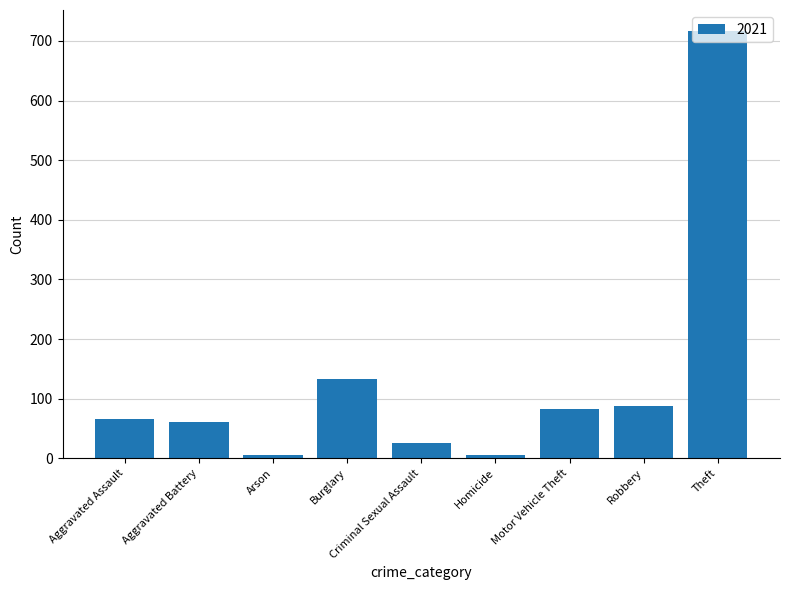

What is the difference between the second highest and second lowest values?

127